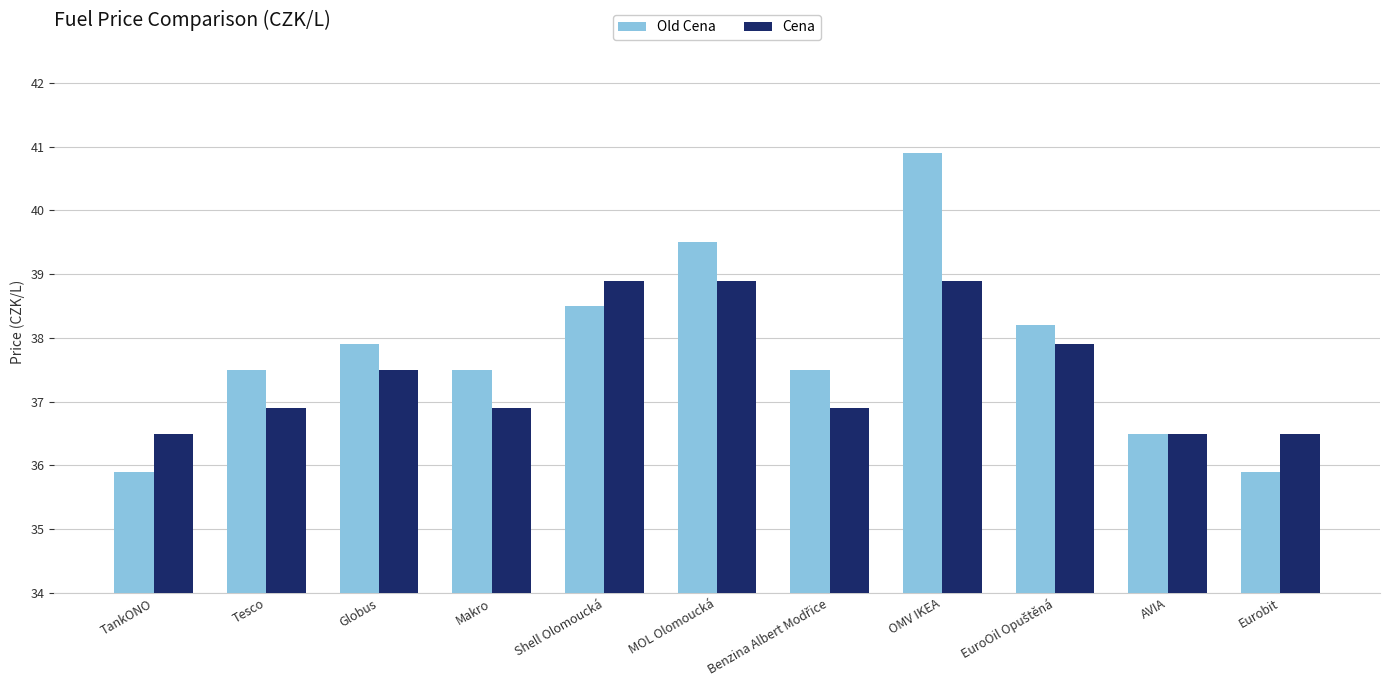

Which series changed the most between Globus and Makro?

Cena